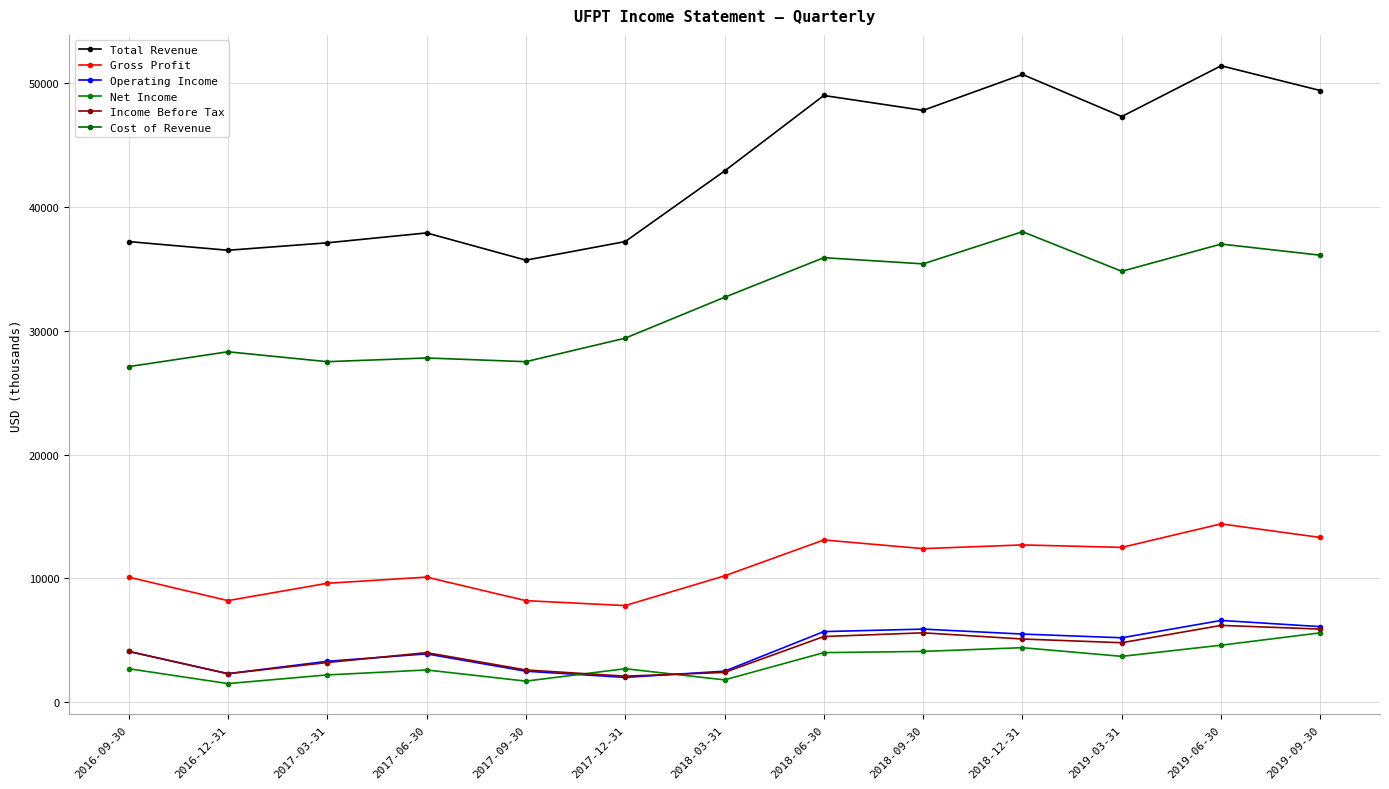

What is the smallest value displayed?

1500